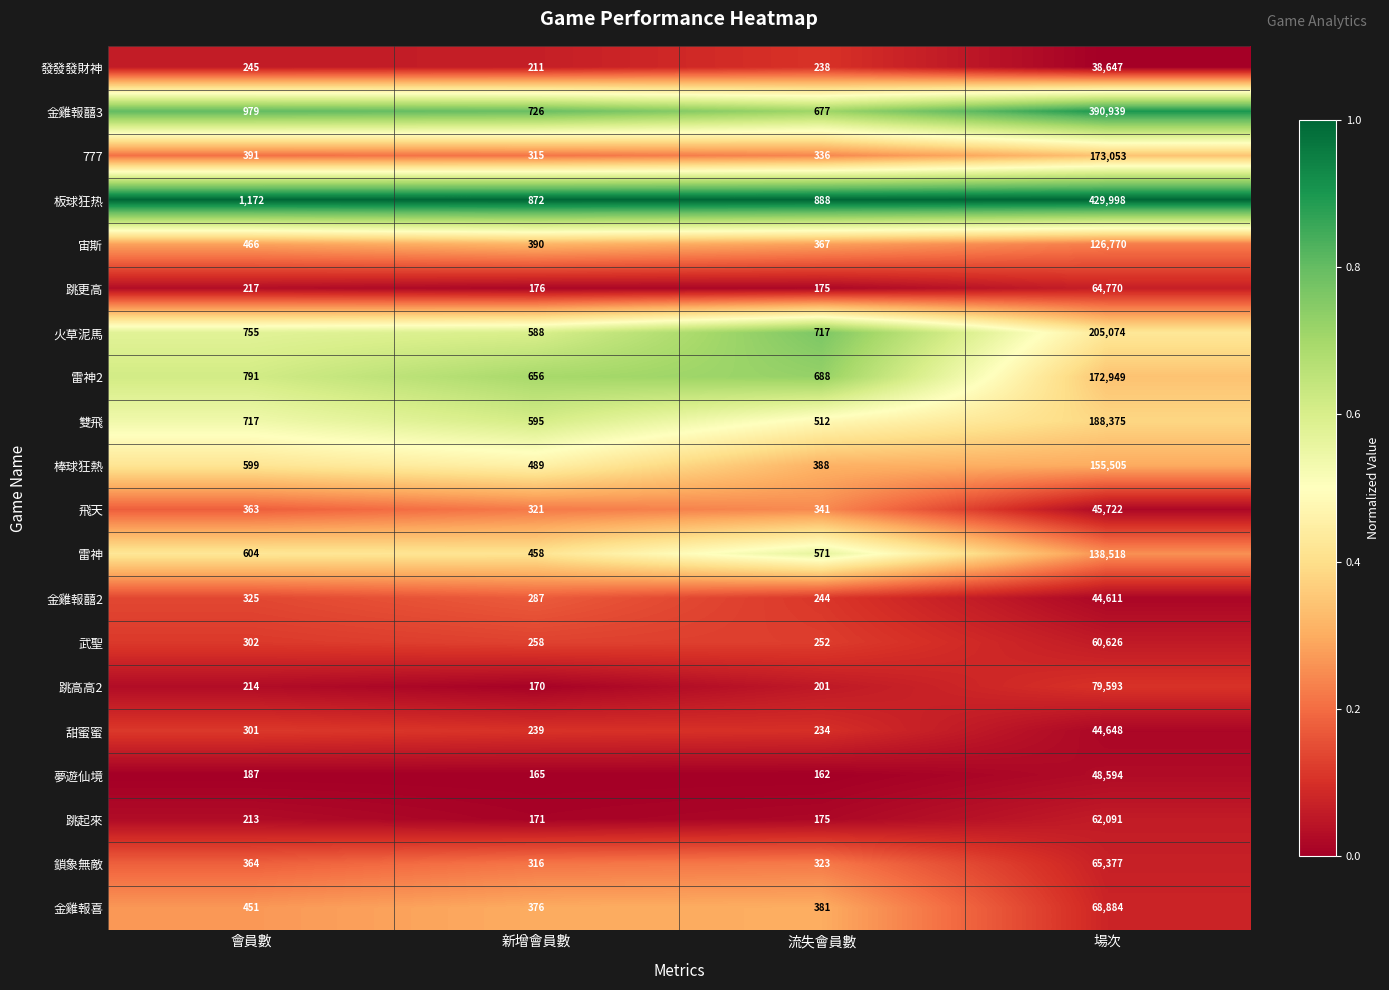

What is the difference between the highest and lowest values at 流失會員數?

726